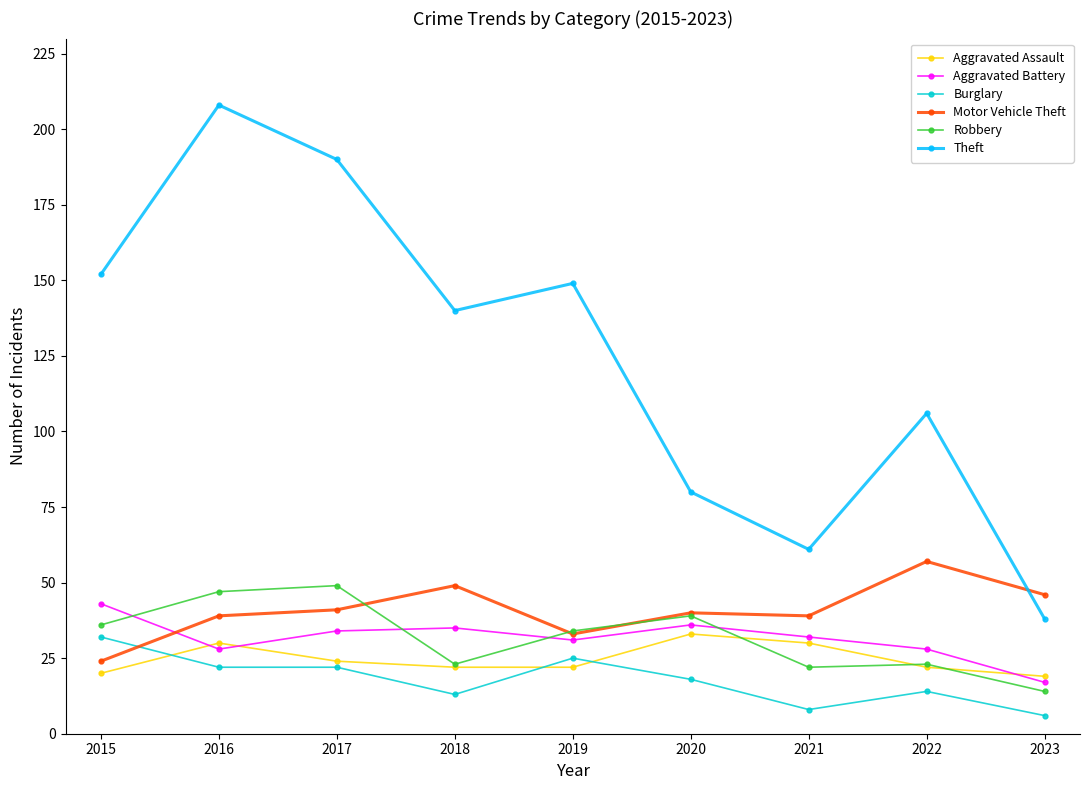

Is this an area chart (filled region under the line)?

No